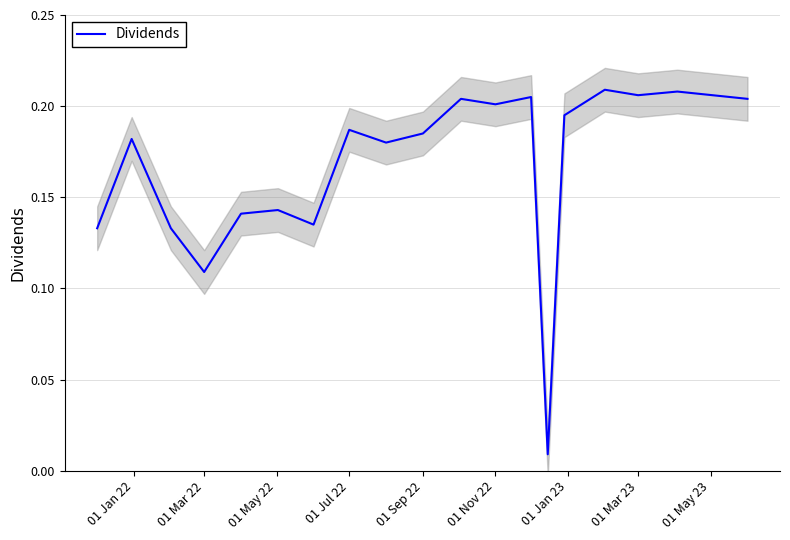

How many series are shown in this chart?

1